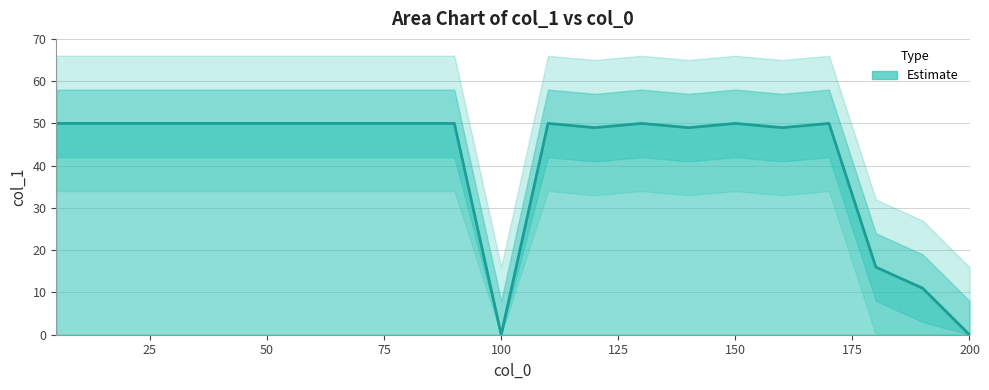

Reading left to right, extract all data points from this chart.

5=50	10=50	20=50	30=50	40=50	50=50	60=50	70=50	80=50	90=50	100=0	110=50	120=49	130=50	140=49	150=50	160=49	170=50	180=16	190=11	200=0